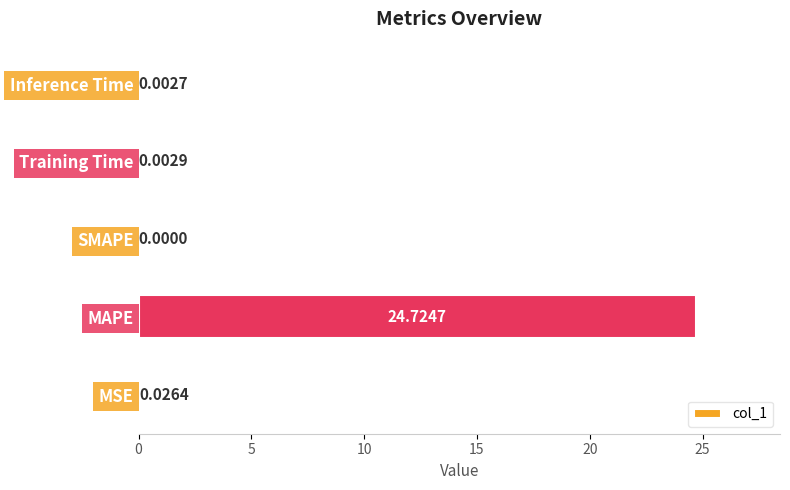

At which label is the value closest to 12?

MSE